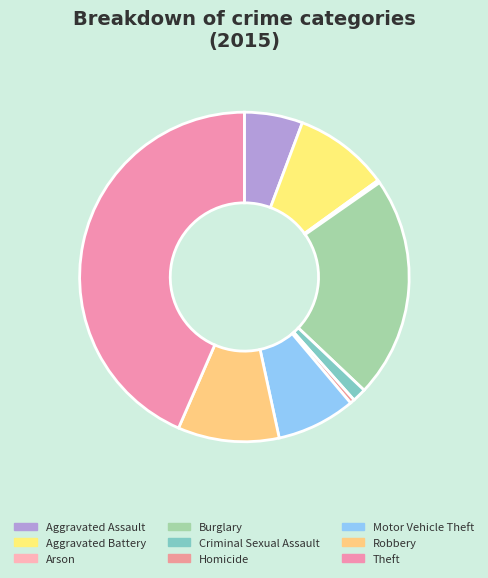

The Aggravated Assault slice represents 20% of the pie. True or false?

False